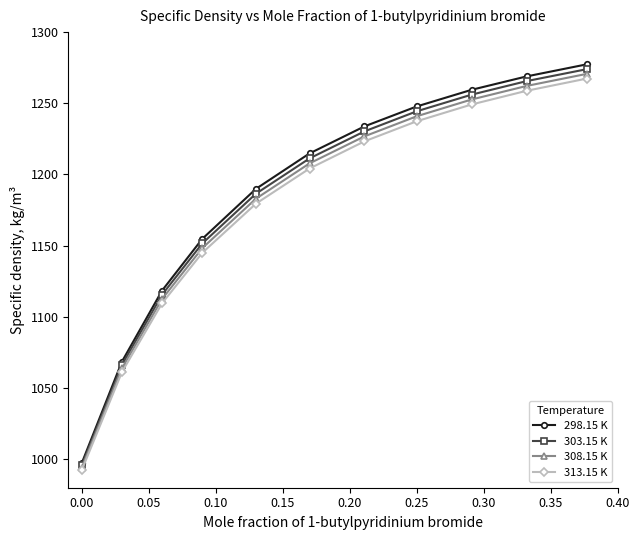

How many data points in 313.15 K are above 1204?

6